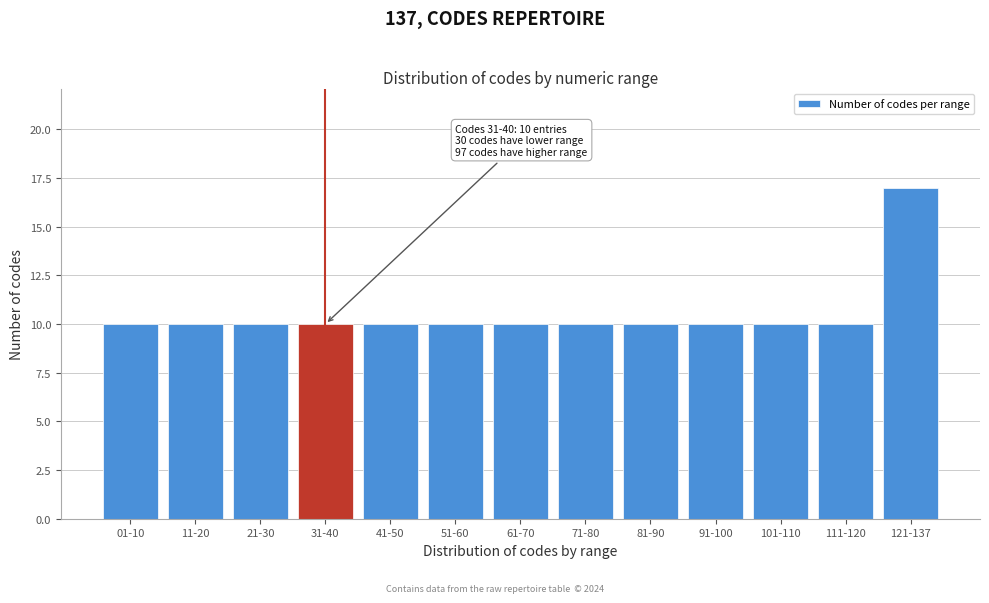

Reading left to right, list all the values displayed in this chart.

10	10	10	10	10	10	10	10	10	10	10	10	17